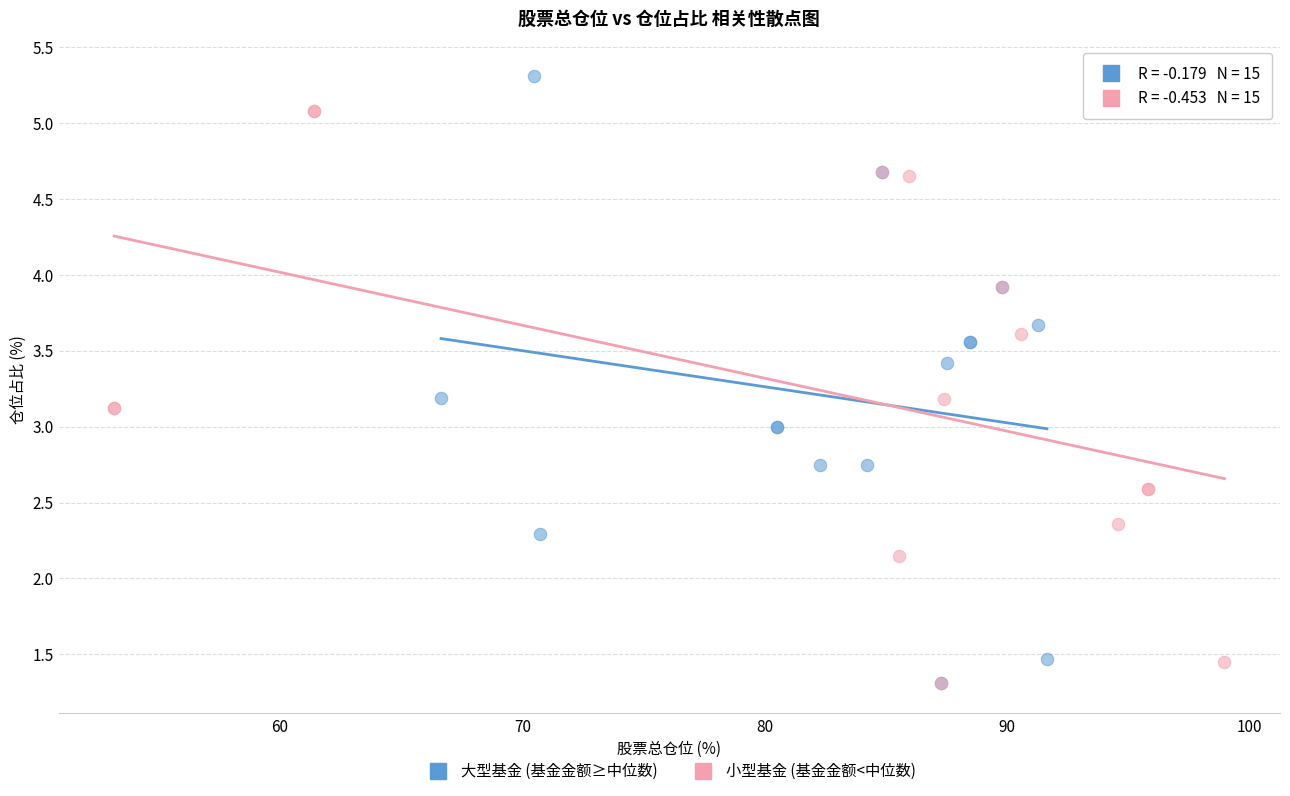

What are all the series names shown in the legend?

大型基金 (基金金额≥中位数), 小型基金 (基金金额<中位数)